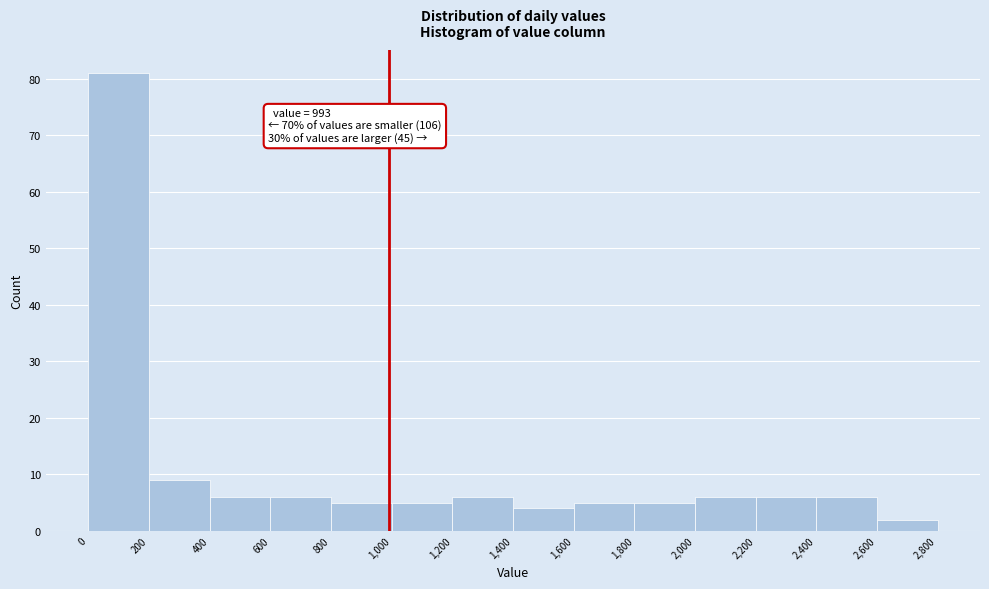

Which range on the x-axis has the tallest bar?

0 to 200